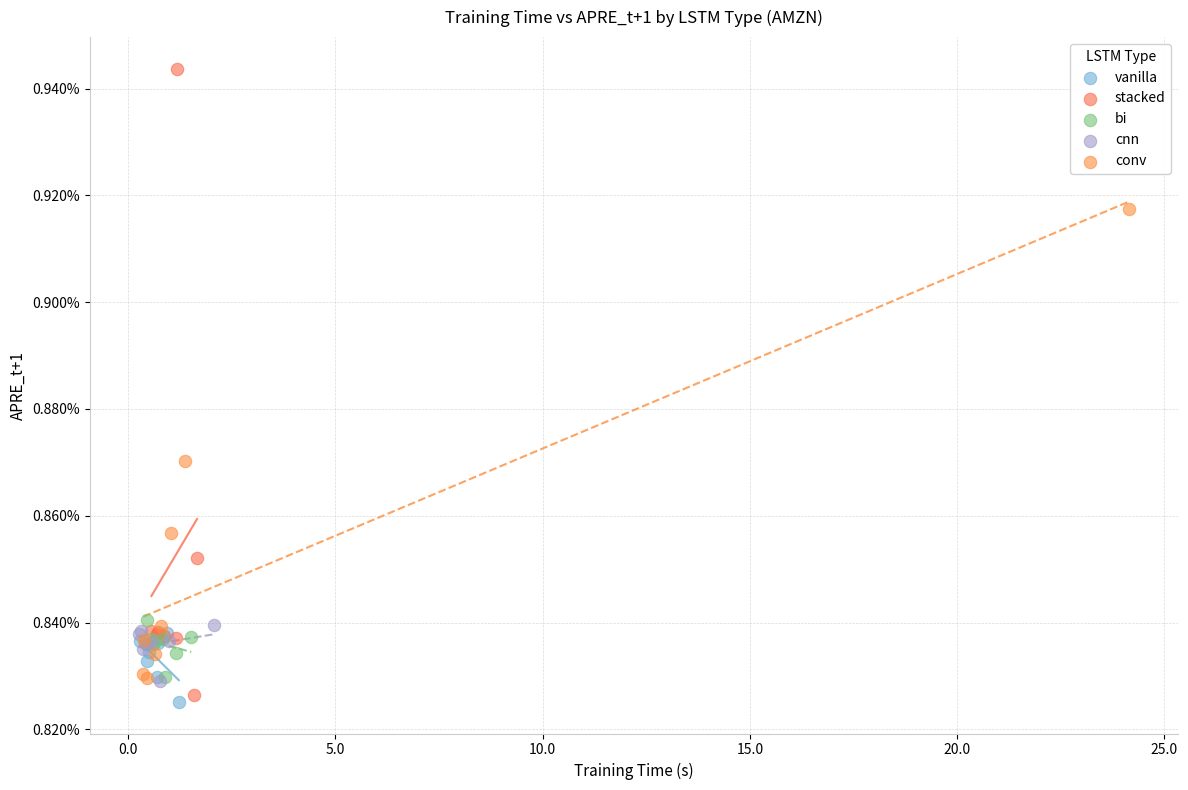

What are all the series names shown in the legend?

vanilla, stacked, bi, cnn, conv